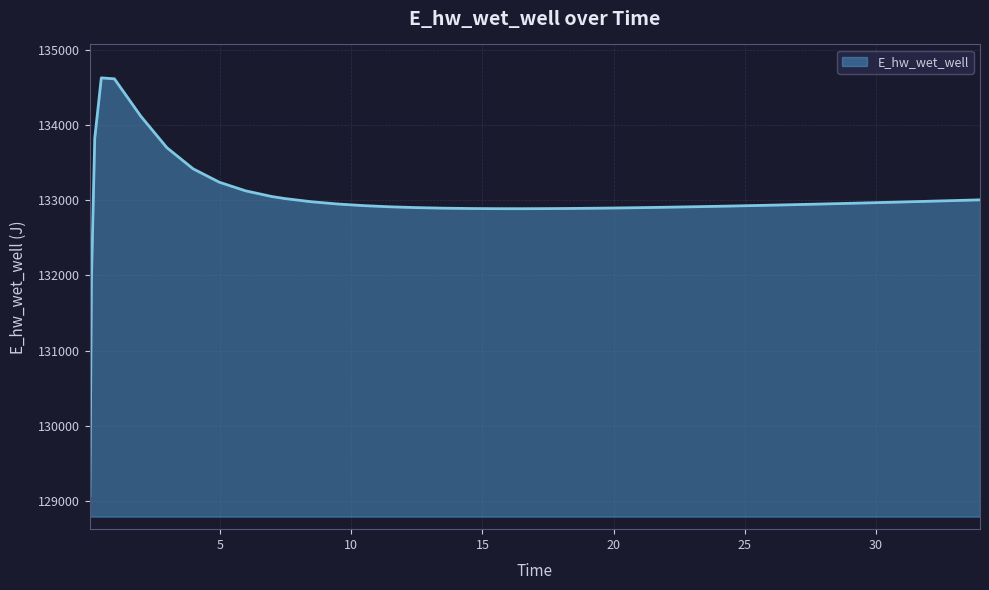

What is the smallest value displayed?

129070.3